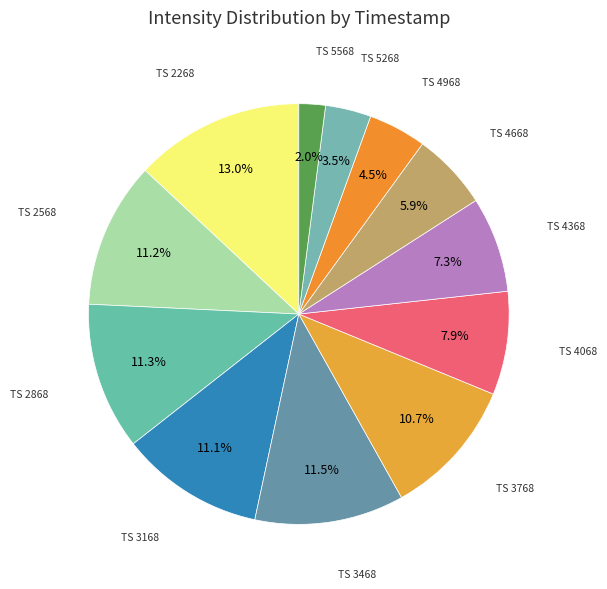

What portion of the pie excludes TS 2568?

88.8%